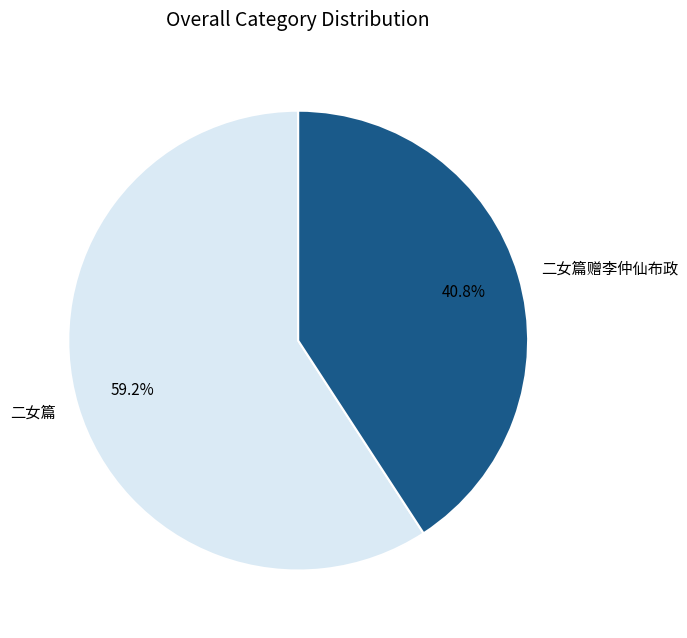

What is the ratio of the value at 二女篇赠李仲仙布政 to the value at 二女篇?

0.7